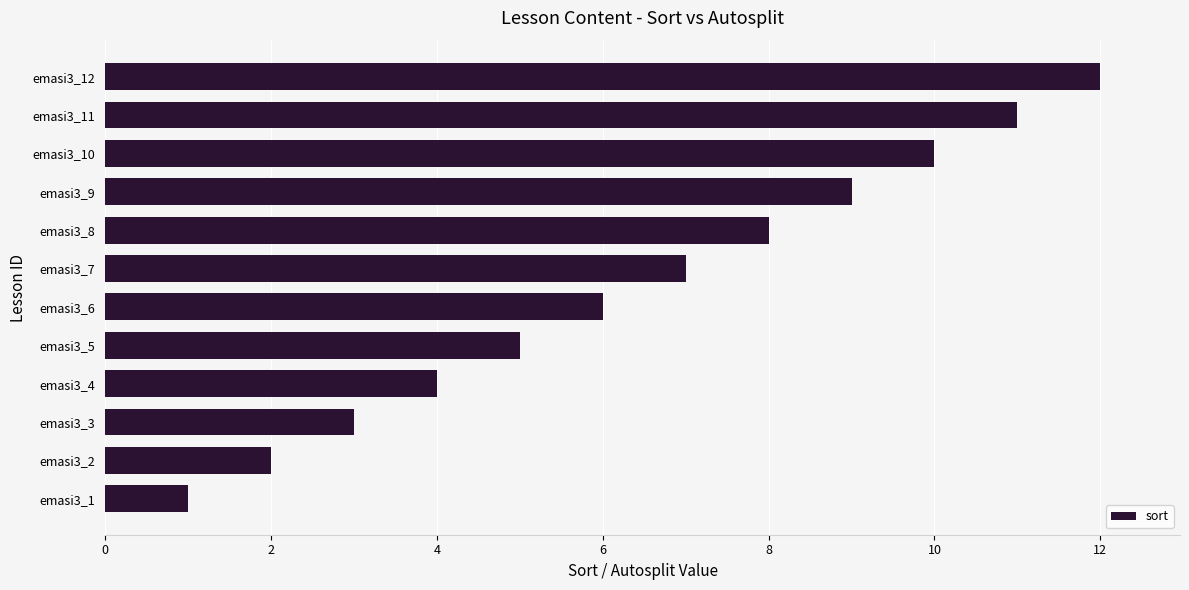

At which category does the chart reach its peak across all series?

emasi3_12